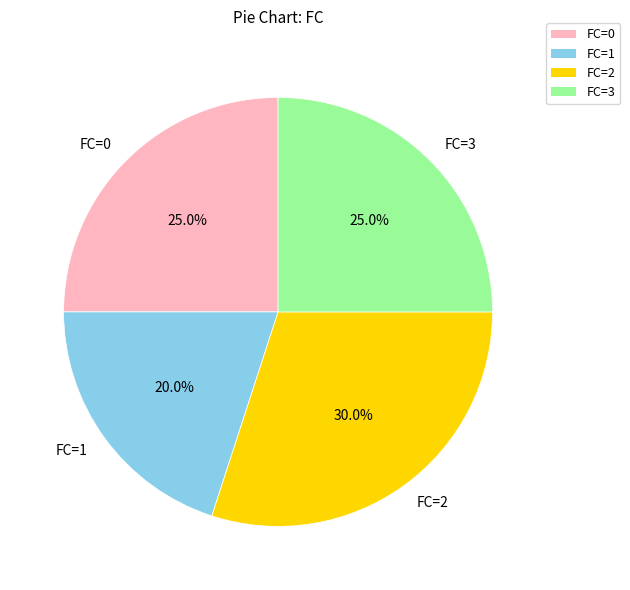

What percentage do FC=0 and FC=1 together represent?

45.0%